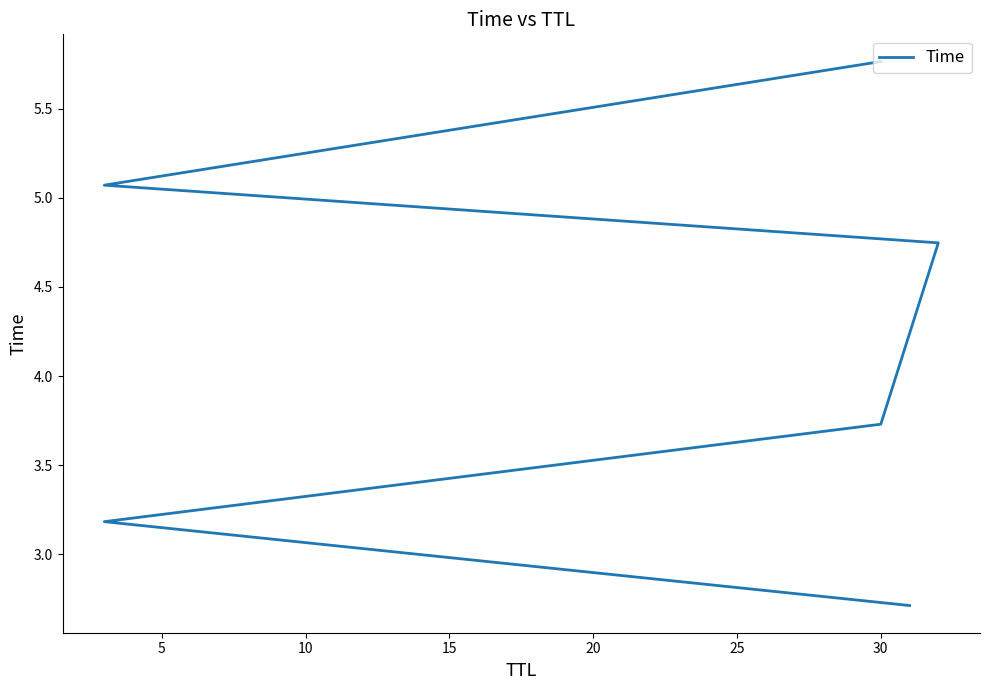

What is the minimum value shown in the chart?

2.7